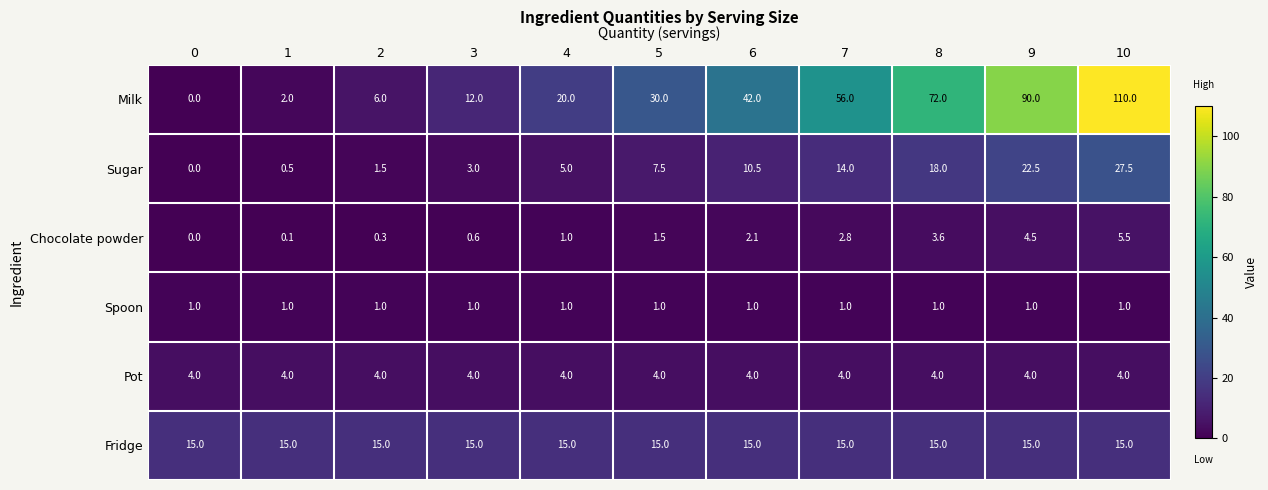

Which series has the widest spread of values?

Milk